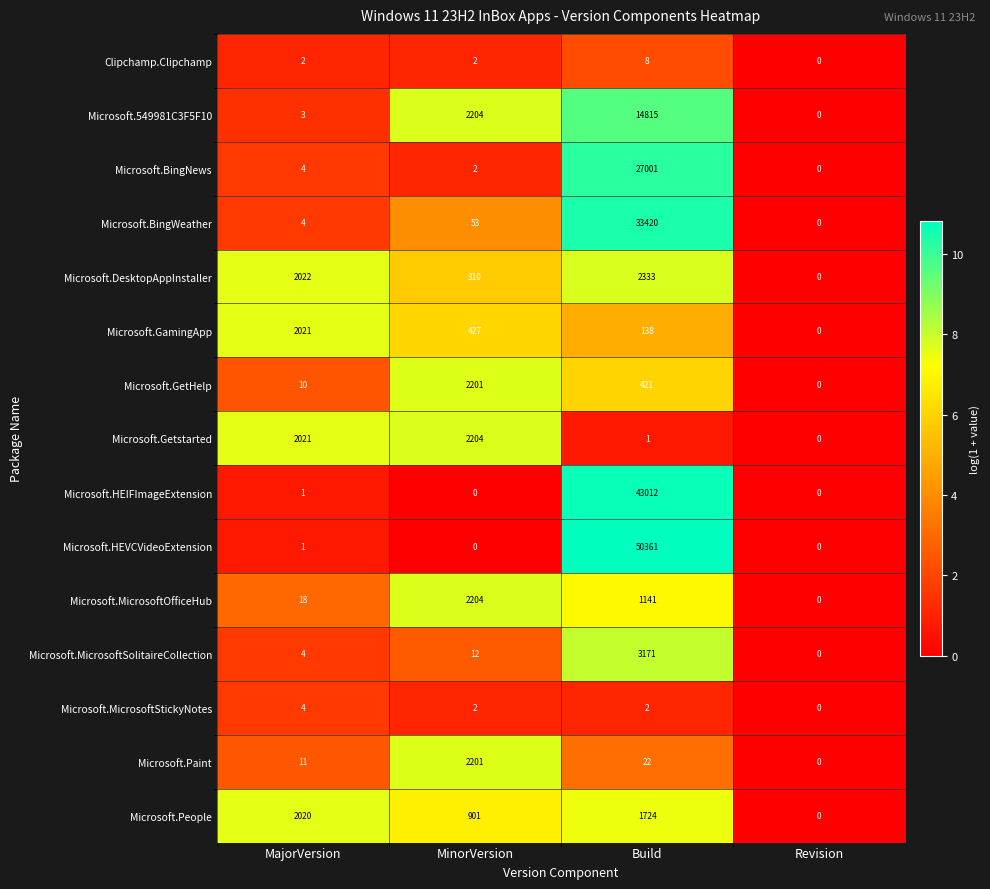

How many values in Microsoft.HEIFImageExtension are above zero?

2